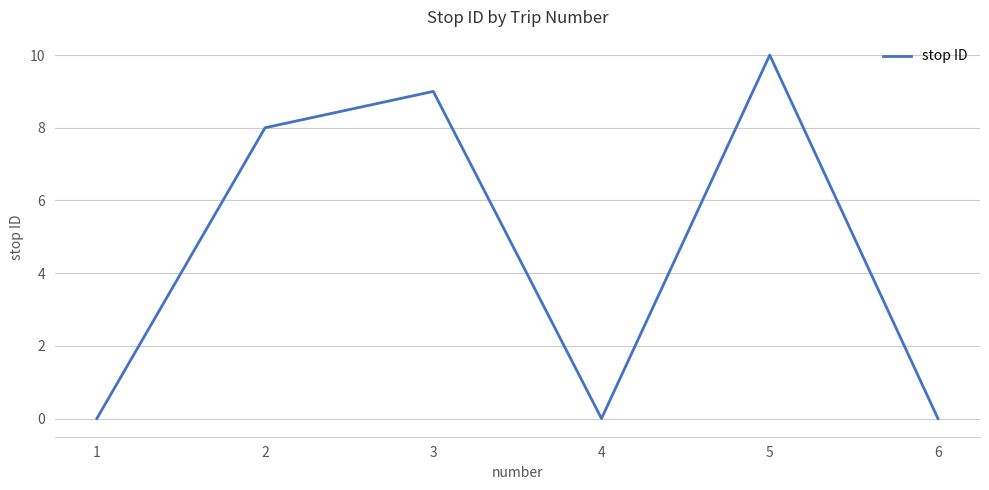

What value does the data have at 5, to the nearest 5?

10